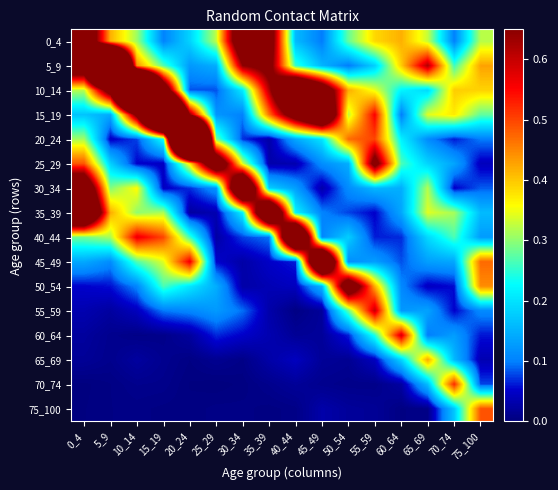

Which category has the highest value across all series?

20_24